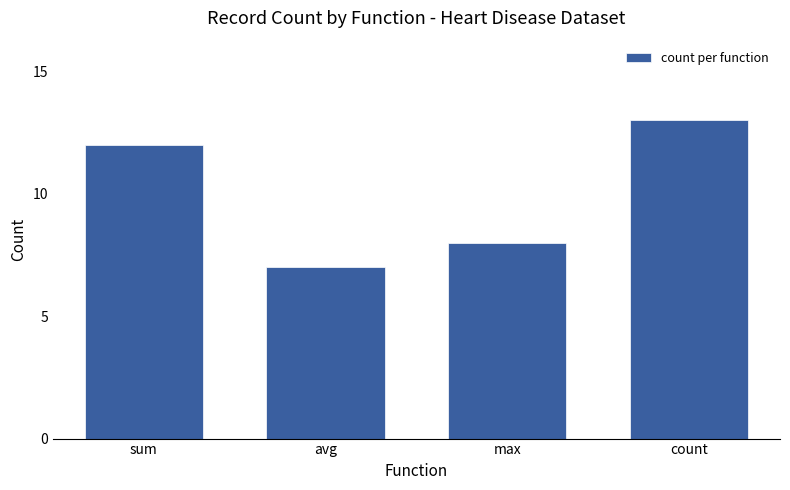

What is the sum of all values?

40